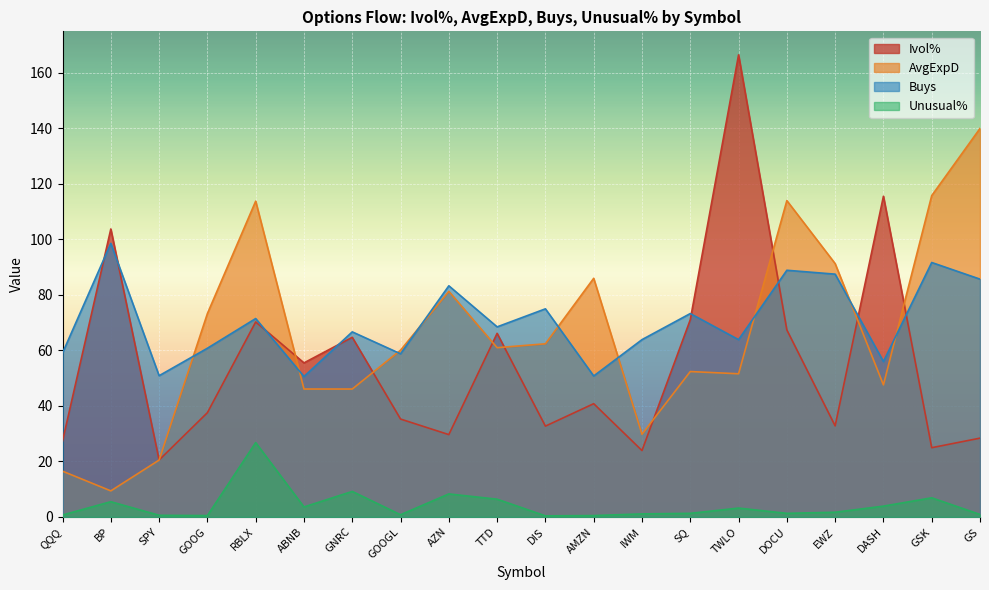

True or false: Unusual% has a value of 3.6 at ABNB.

True